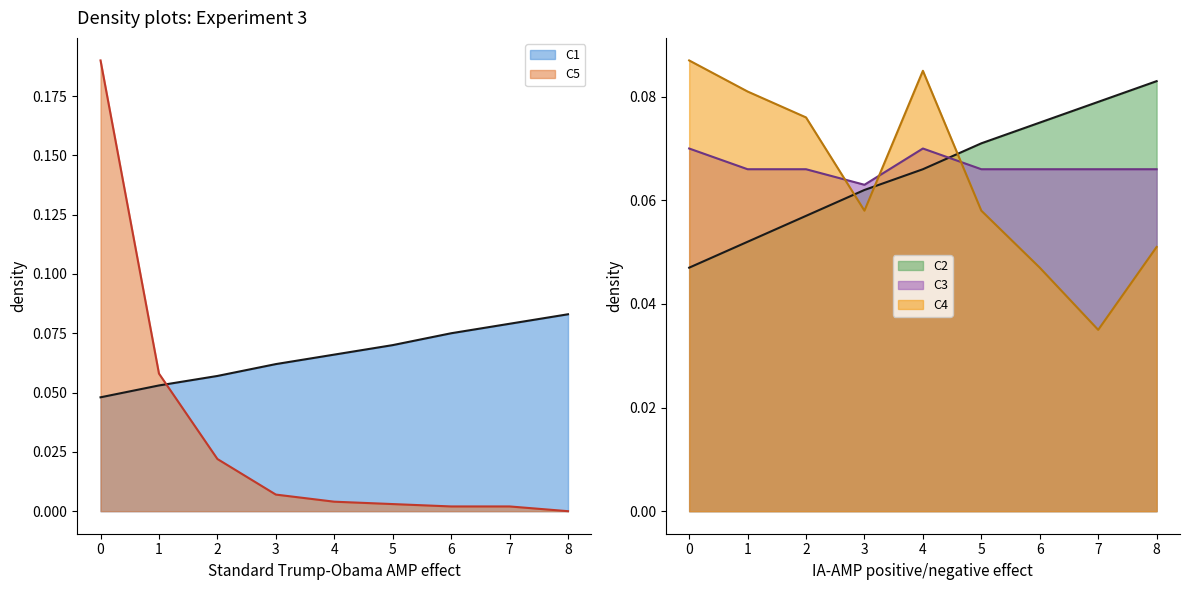

True or false: C2 and C4 intersect in this chart.

True